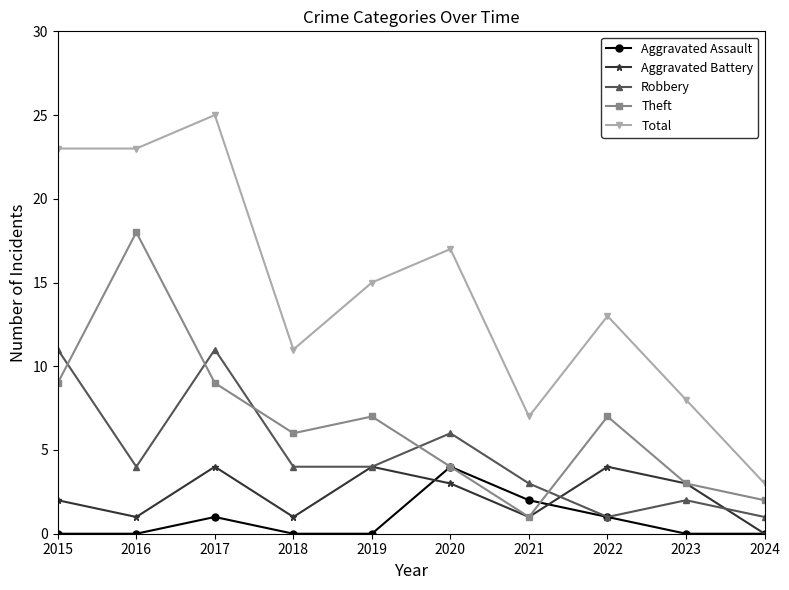

What are all the series names shown in the legend?

Aggravated Assault, Aggravated Battery, Robbery, Theft, Total